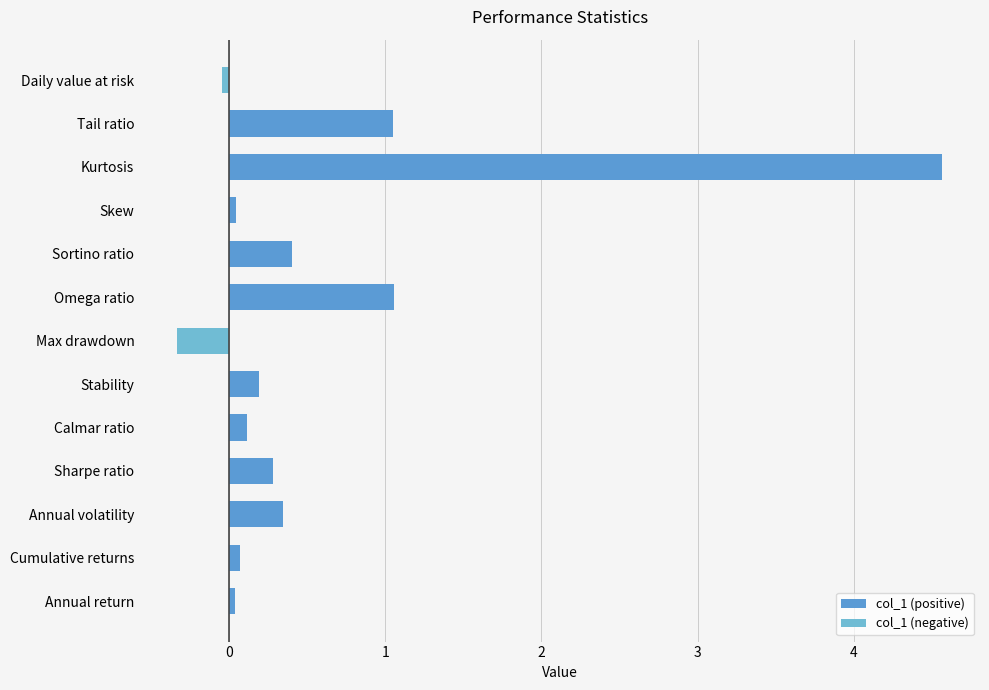

Rank the series at Cumulative returns from lowest to highest value.

col_1 (negative), col_1 (positive)